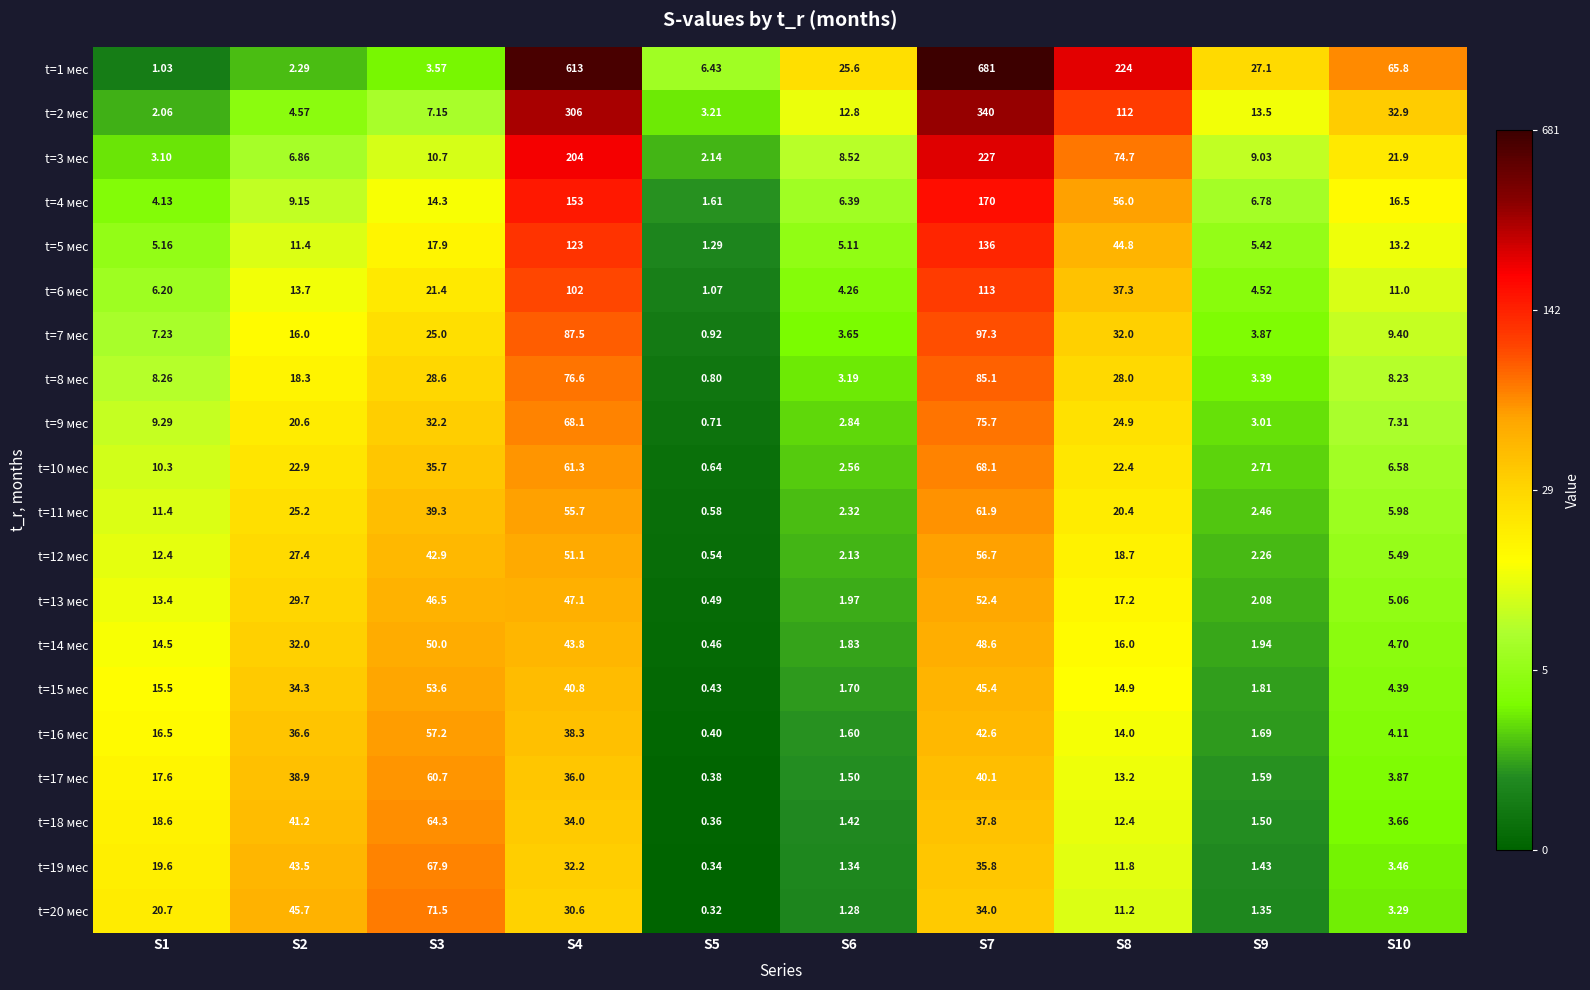

Is the value of t=3 мес at S3 greater than the value of t=19 мес at S8?

No